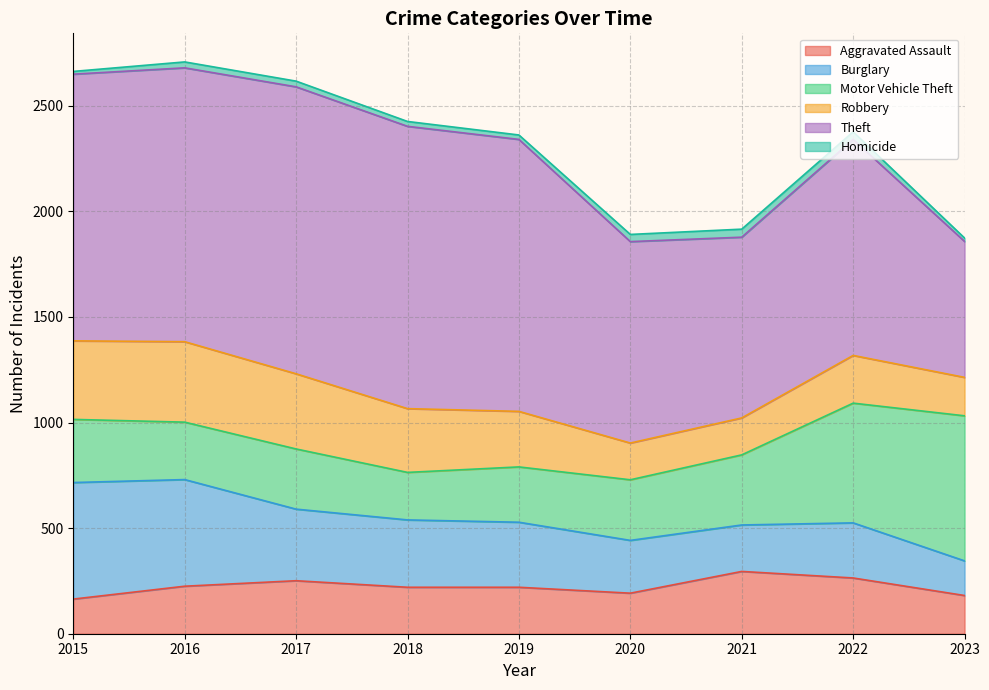

Does the chart have visible grid lines?

Yes